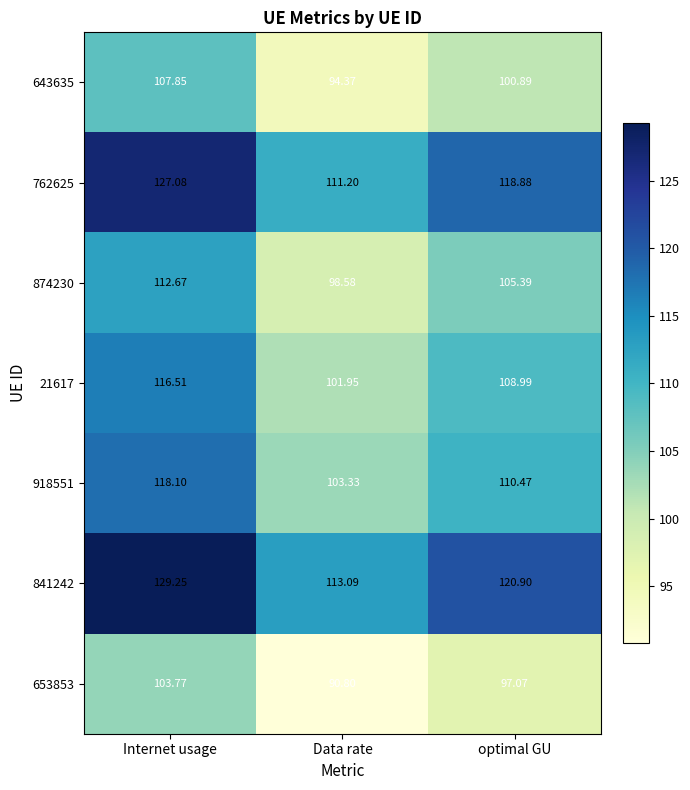

Where is 21617 nearest to the value 109?

optimal GU